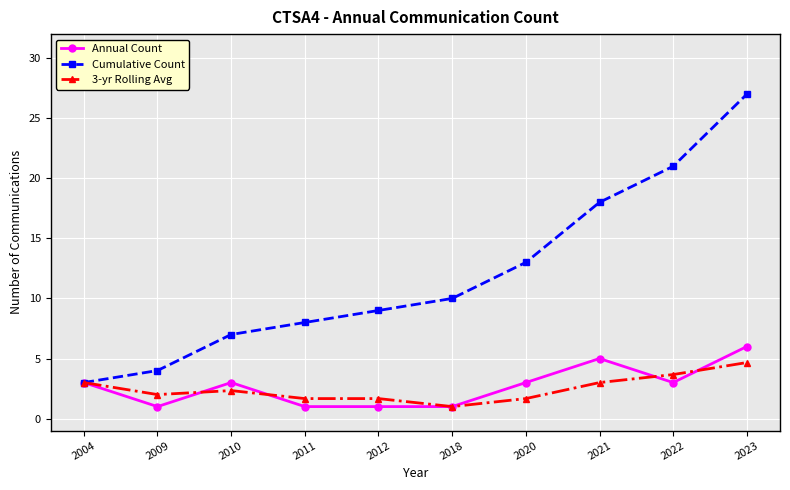

Does the chart display data point markers on the line(s)?

Yes